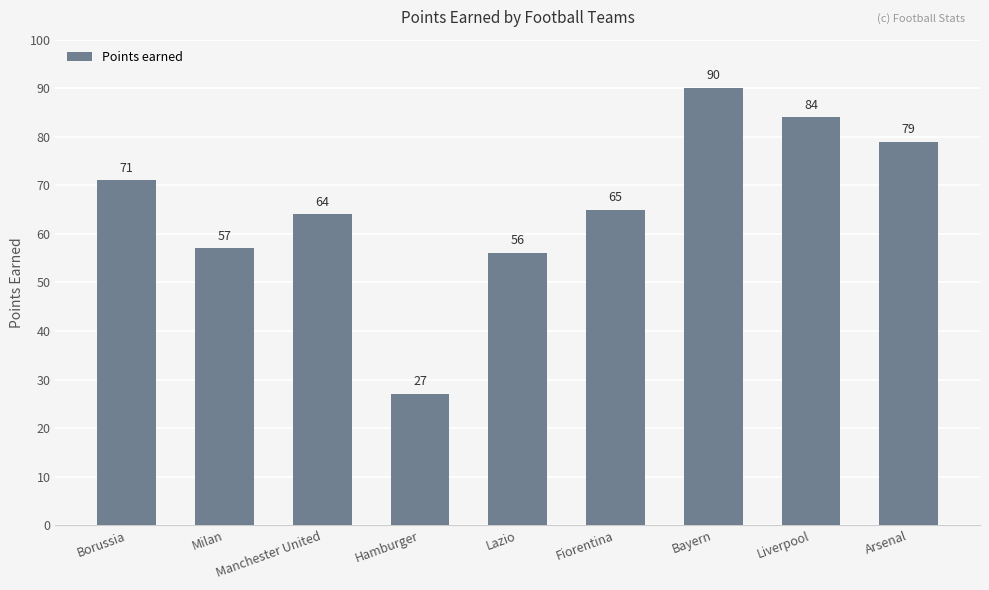

Reading left to right, list all the values displayed in this chart.

71	57	64	27	56	65	90	84	79